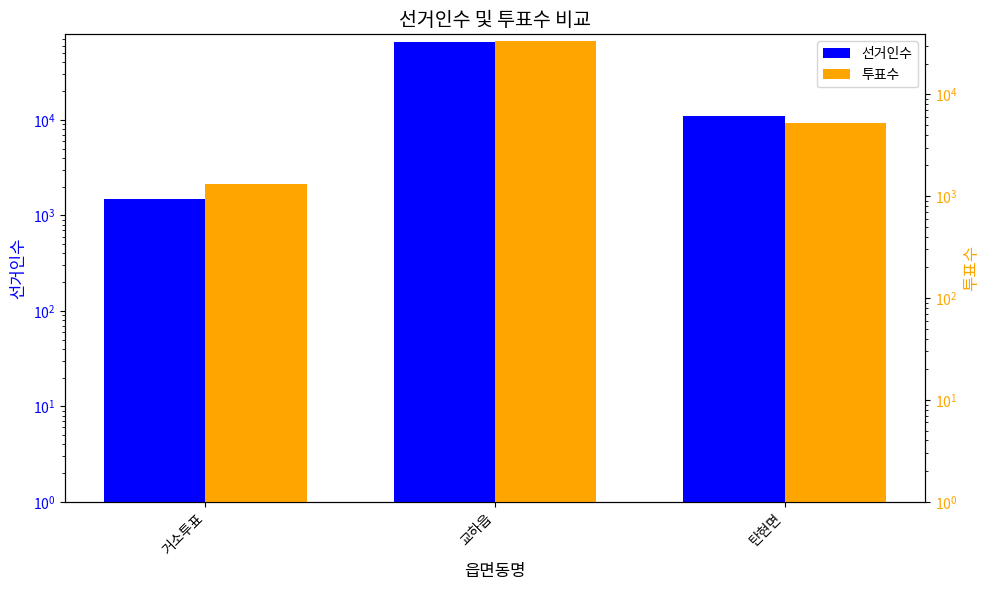

What are all the series names shown in the legend?

선거인수, 투표수